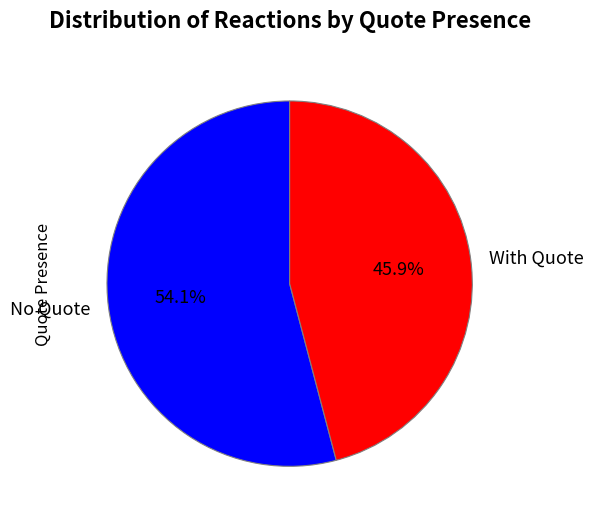

Approximately how many times larger is the value at No Quote compared to With Quote?

1.2